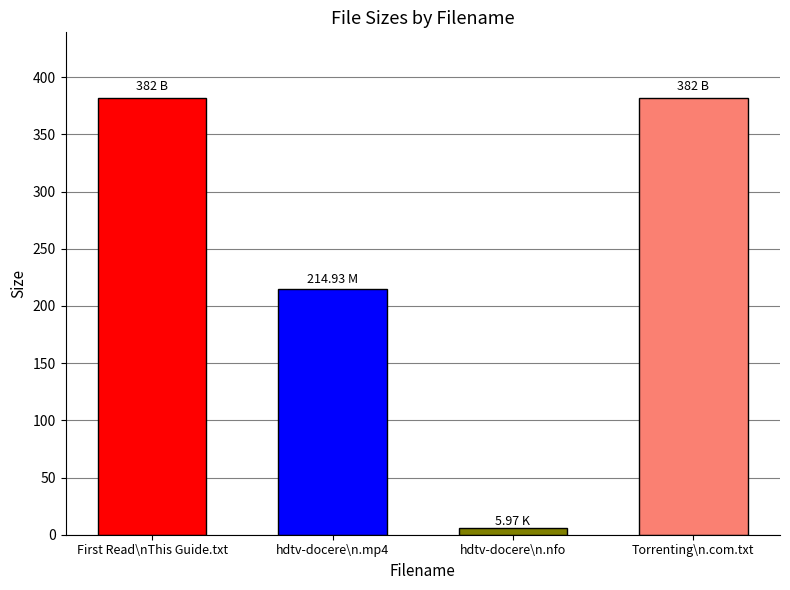

Which has a higher value, hdtv-docere\n.nfo or hdtv-docere\n.mp4?

hdtv-docere\n.mp4